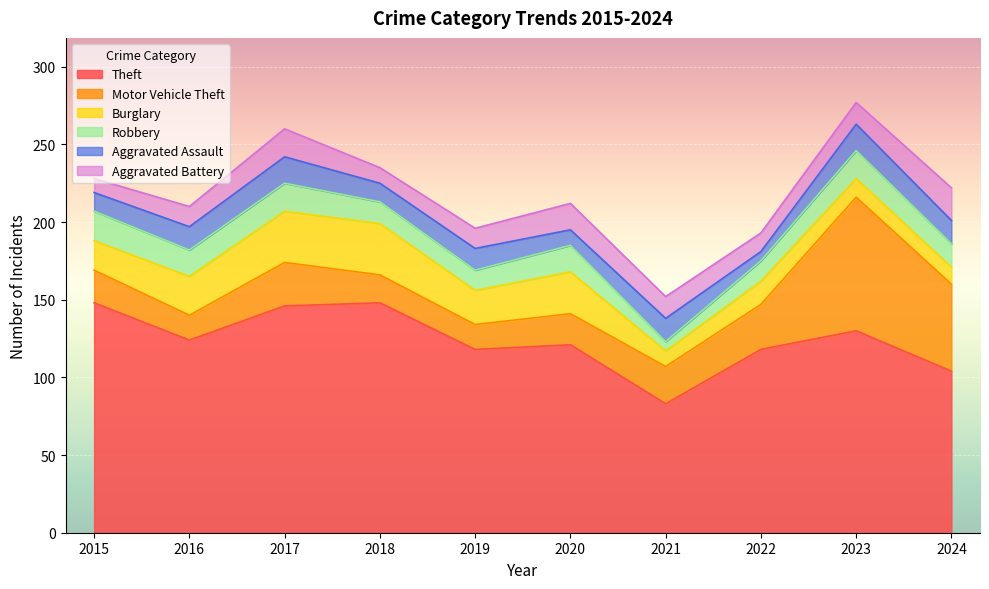

What is the difference between the highest and lowest values at 2023?

118